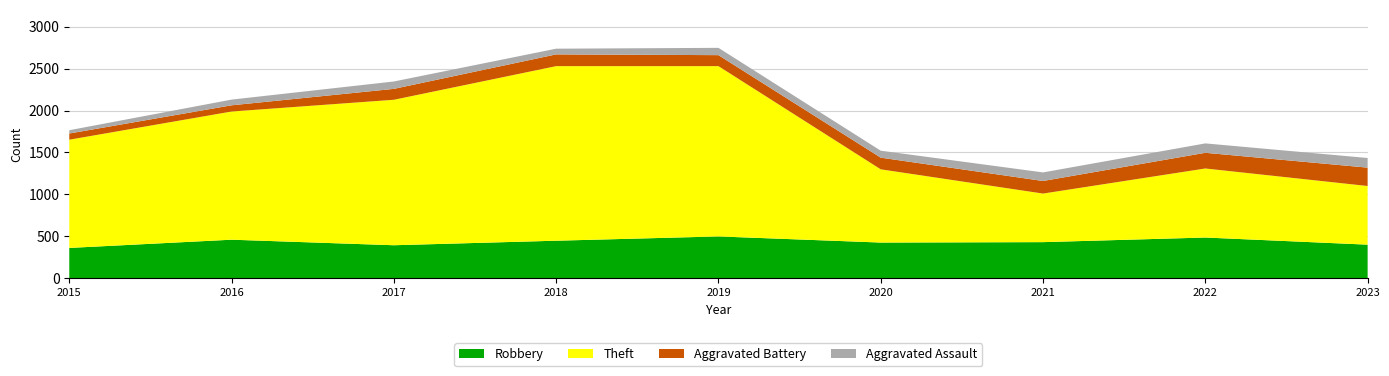

Reading right to left, what are all the values shown in this chart?

Robbery: 2023=401	2022=486	2021=431	2020=426	2019=499	2018=448	2017=394	2016=460	2015=362
Theft: 2023=699	2022=823	2021=579	2020=873	2019=2030	2018=2081	2017=1734	2016=1528	2015=1290
Aggravated Battery: 2023=219	2022=187	2021=150	2020=139	2019=131	2018=140	2017=130	2016=74	2015=74
Aggravated Assault: 2023=115	2022=112	2021=102	2020=83	2019=87	2018=68	2017=88	2016=68	2015=39